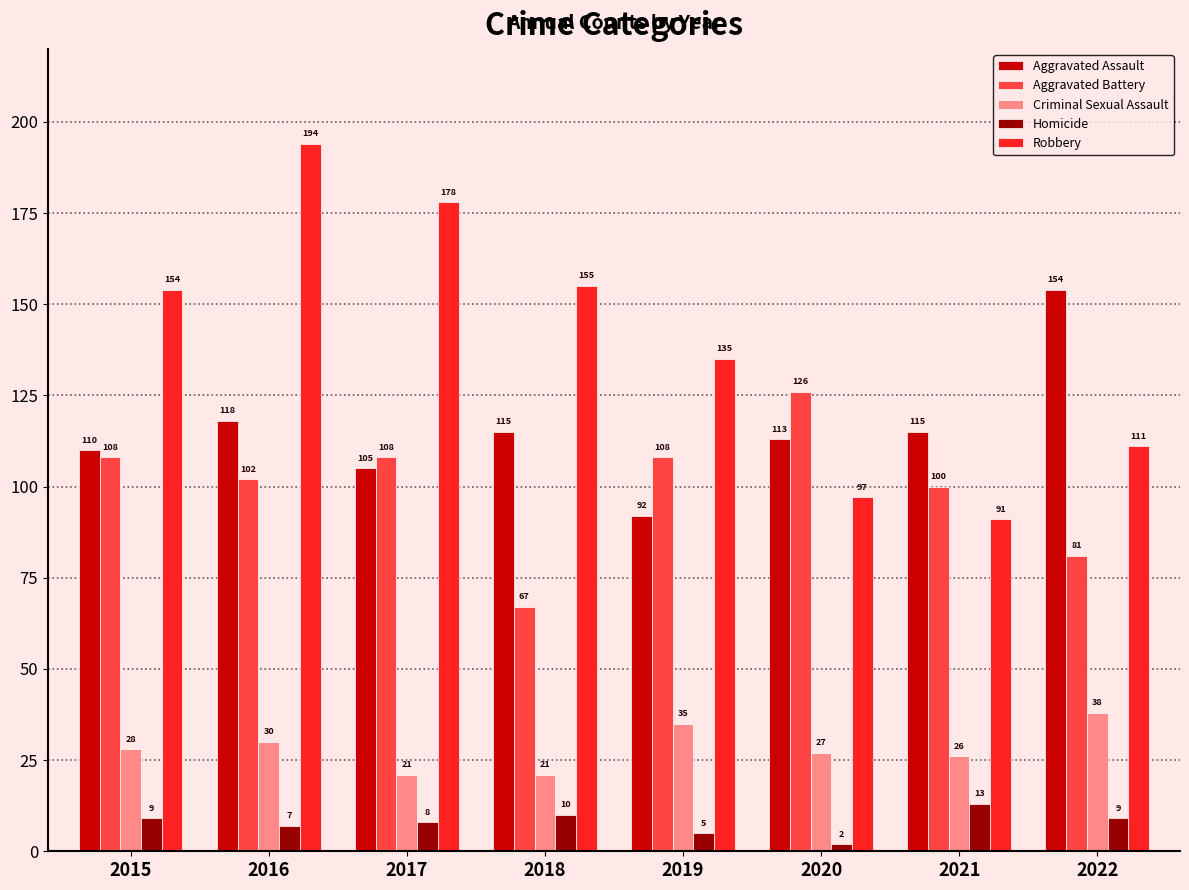

Which series has the largest total across all categories?

Robbery